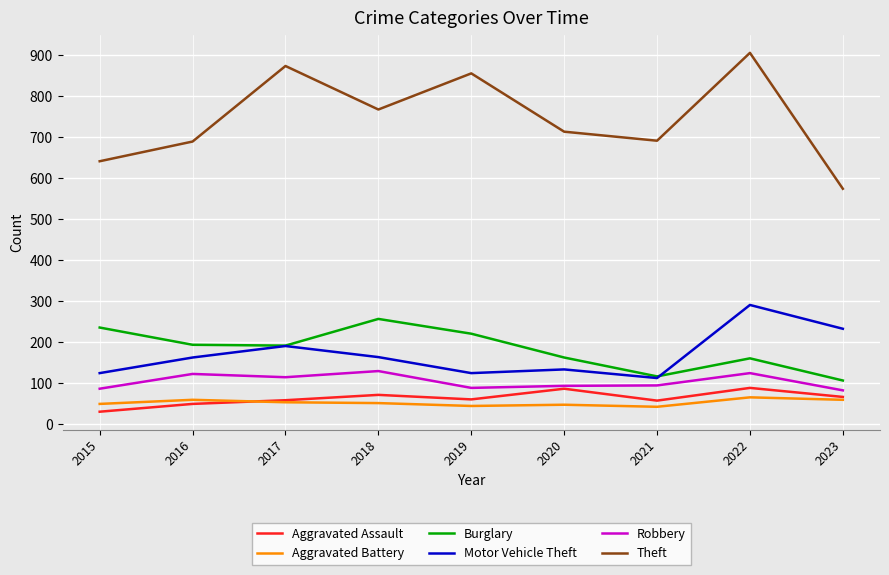

True or false: Aggravated Battery and Robbery cross at least once.

False